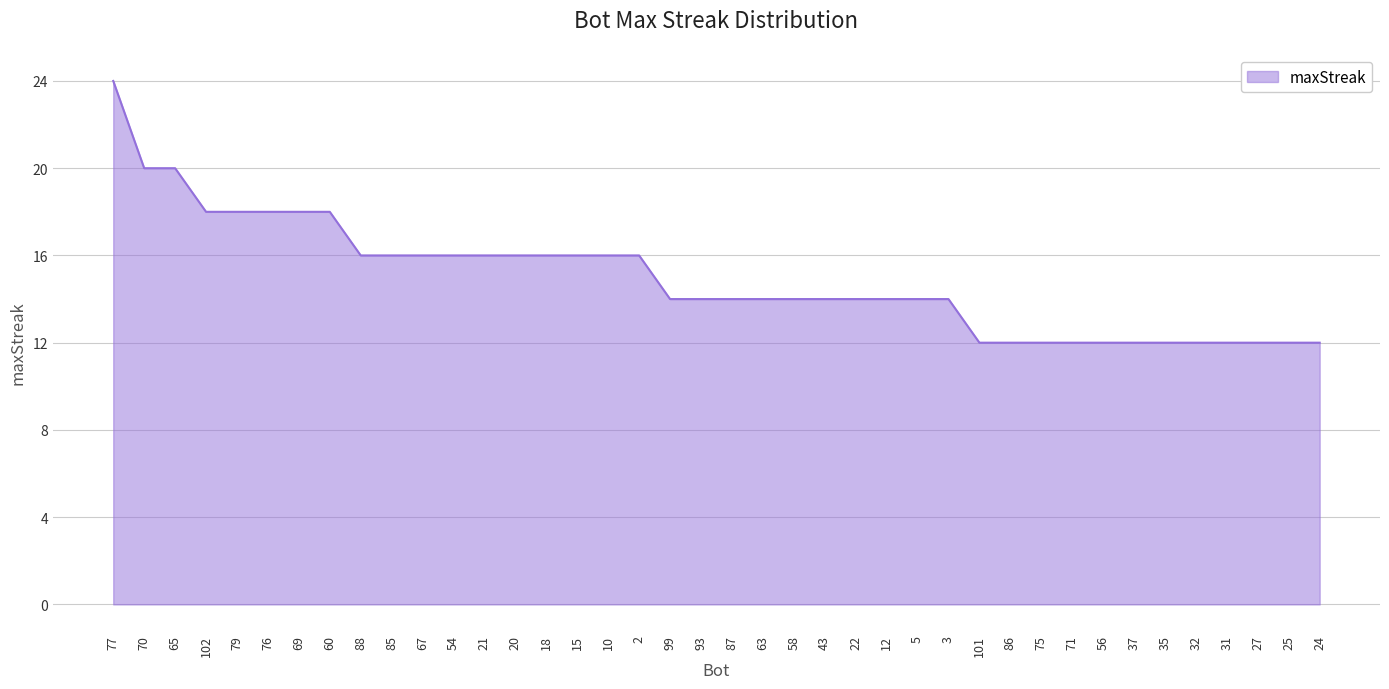

What value does the data have at 35?

12